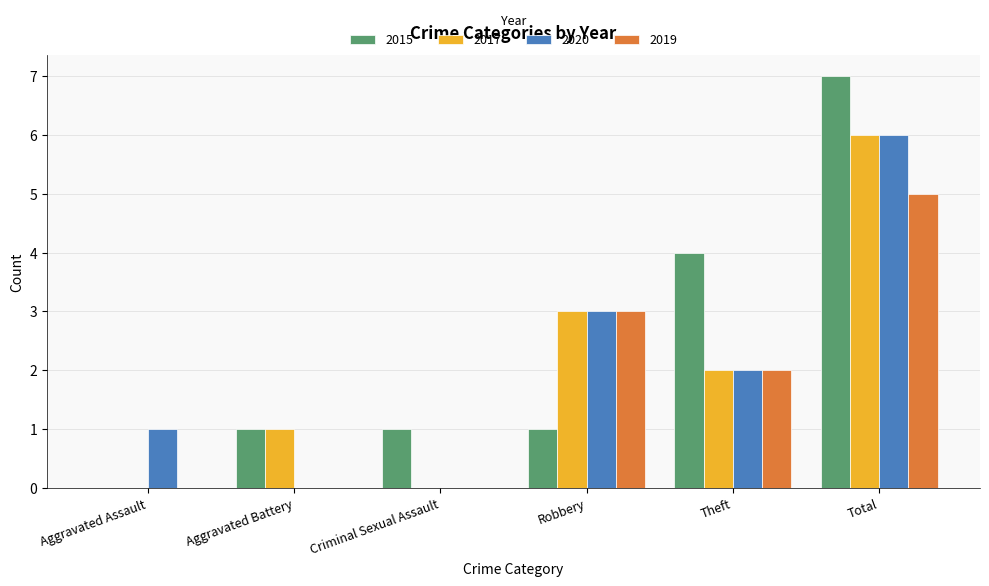

The value of 2019 at Theft is 2. True or false?

True